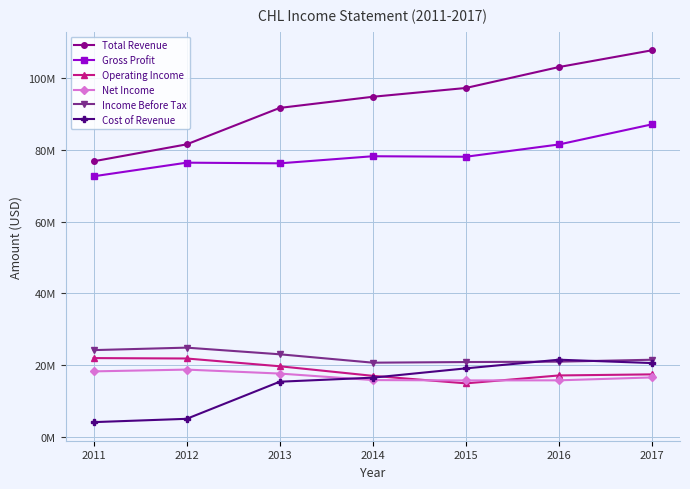

True or false: Income Before Tax and Gross Profit intersect in this chart.

False